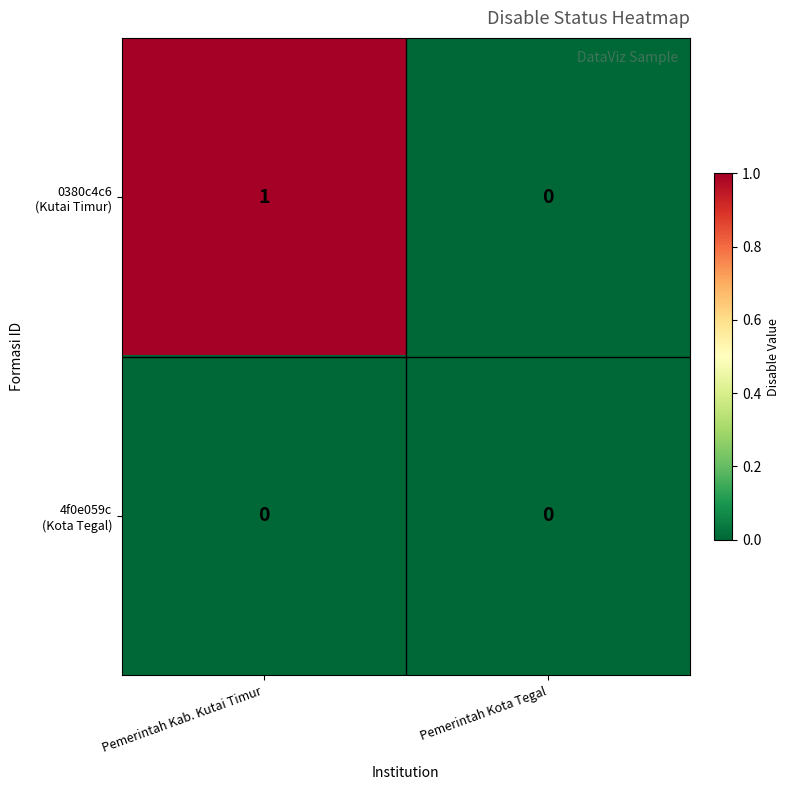

At which category does the chart reach its peak across all series?

Pemerintah Kab. Kutai Timur